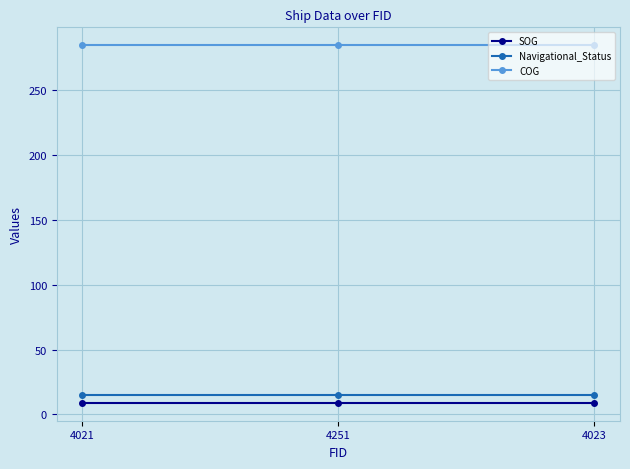

Count the number of categories in the chart.

3